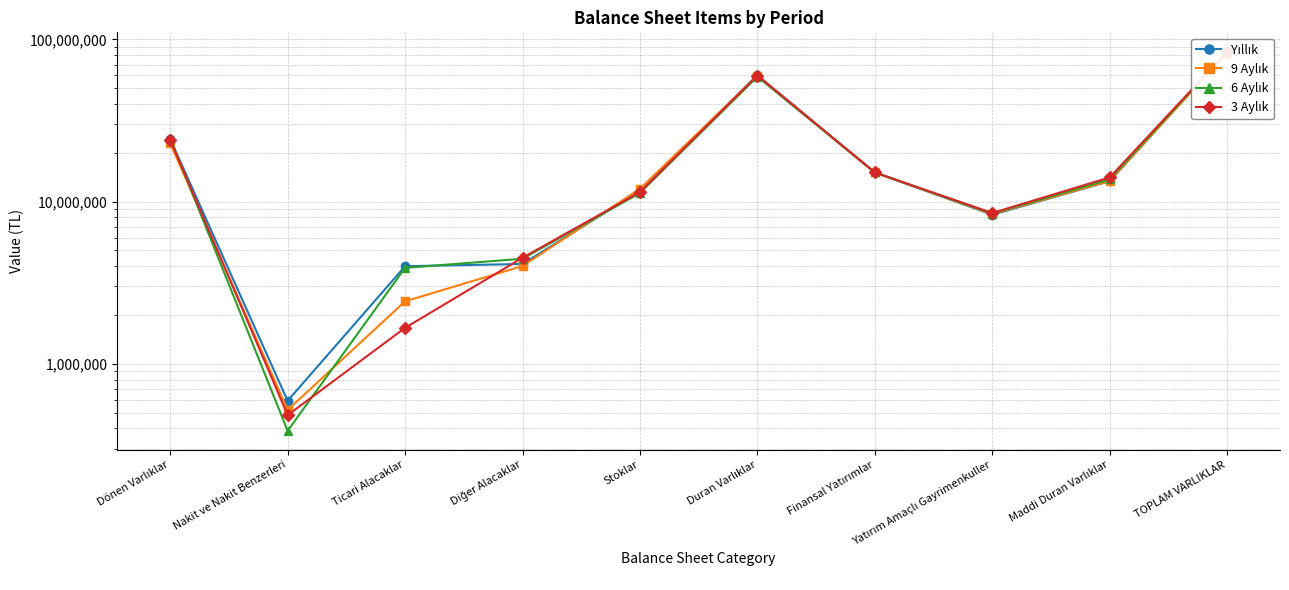

After their last crossing, which series has the higher values: 6 Aylık or 3 Aylık?

3 Aylık